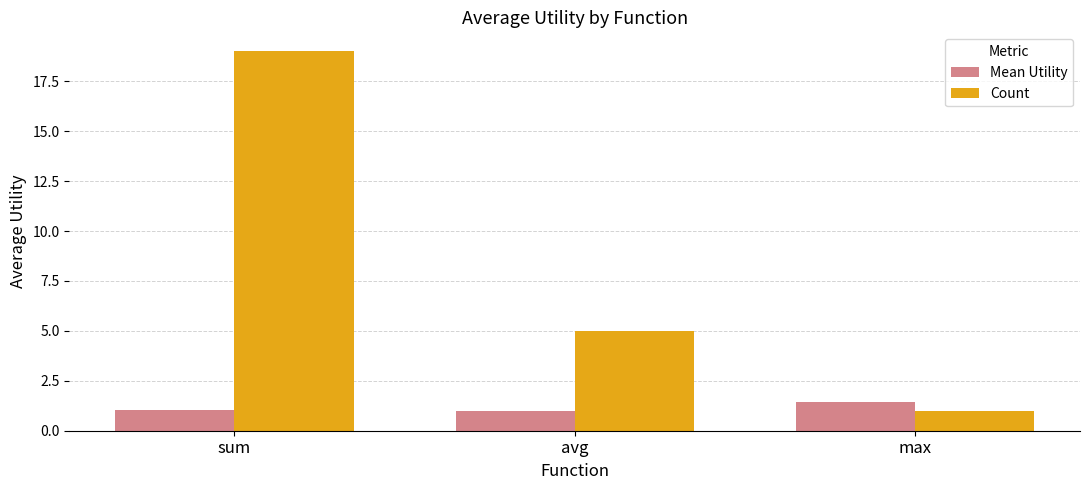

Which series changed the most between avg and max?

Count